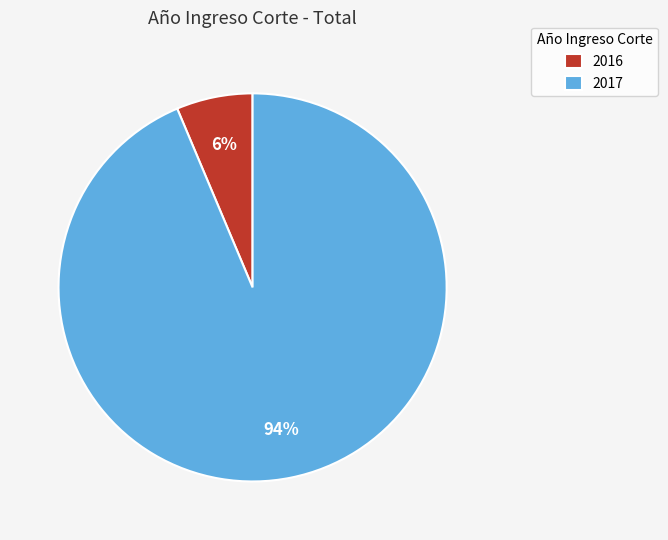

Combined, do 2016 and 2017 account for over 50%?

Yes